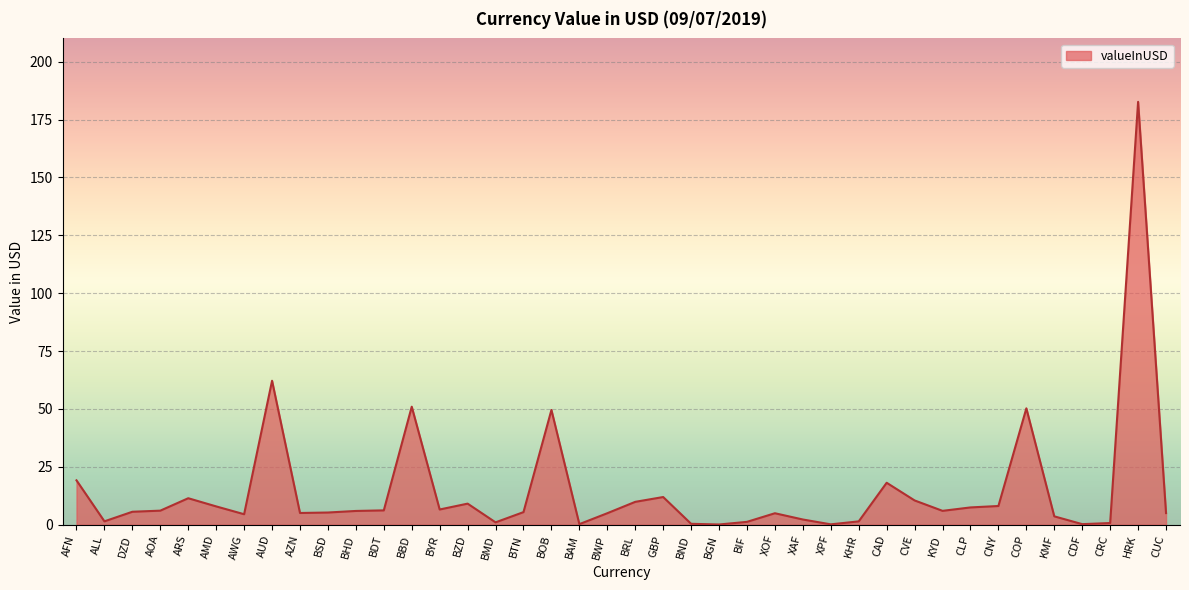

What is the smallest value displayed?

0.1